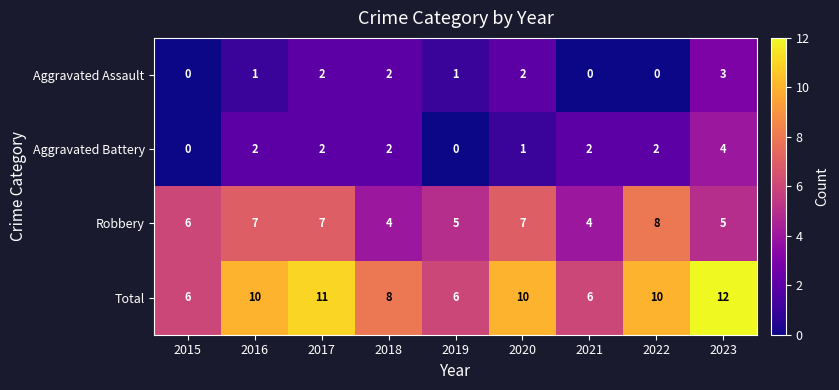

Read the Robbery value at 2018.

4